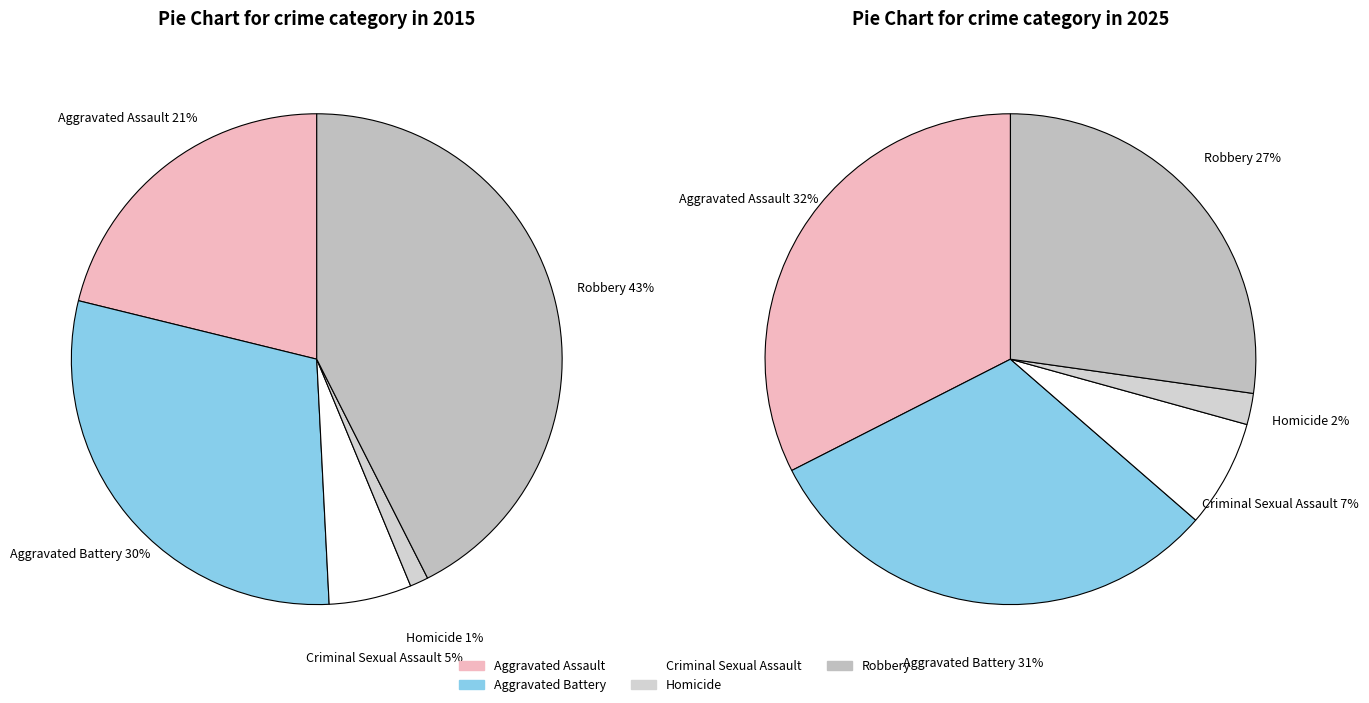

To the nearest percent, what portion does Homicide represent?

2%